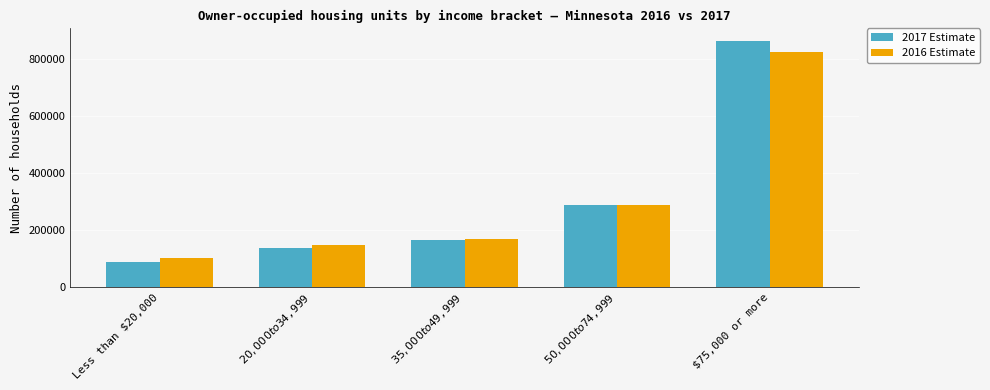

The 2017 Estimate series shows 863320 at $75,000 or more. True or false?

True